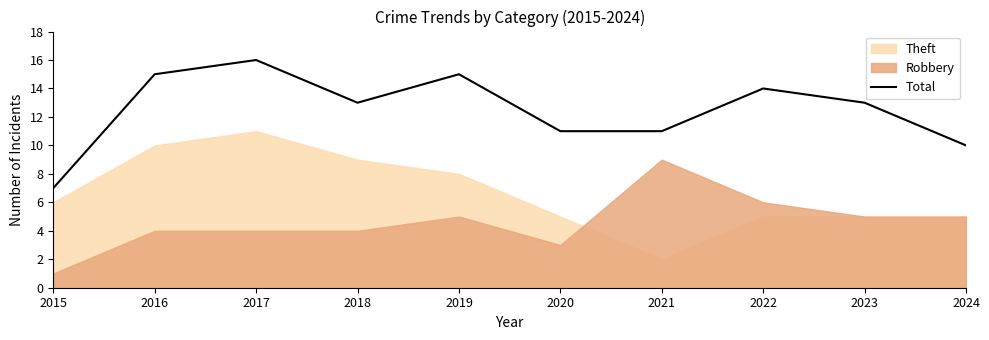

How many lines are shown in the chart?

1